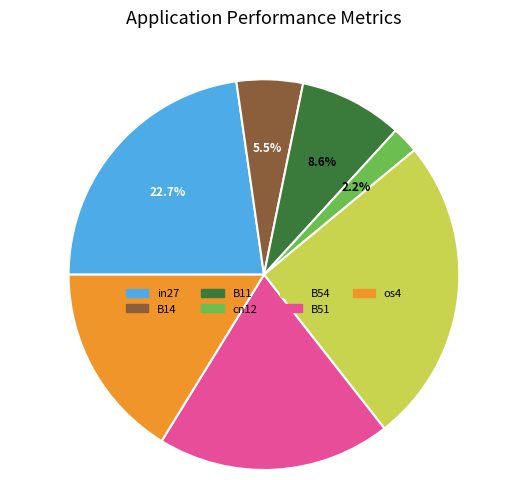

The os4 slice represents 16% of the pie. True or false?

True